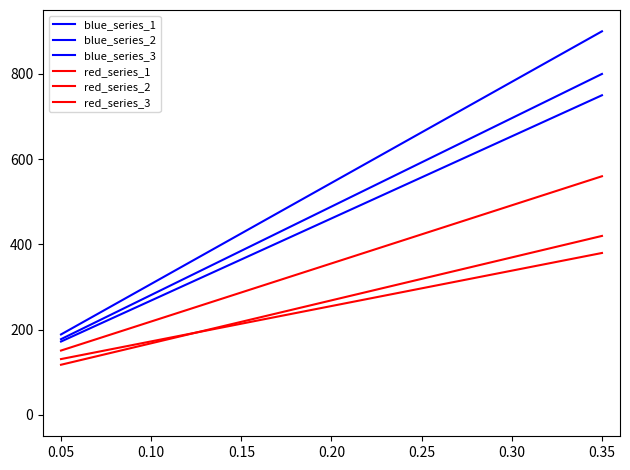

How many lines are shown in the chart?

6